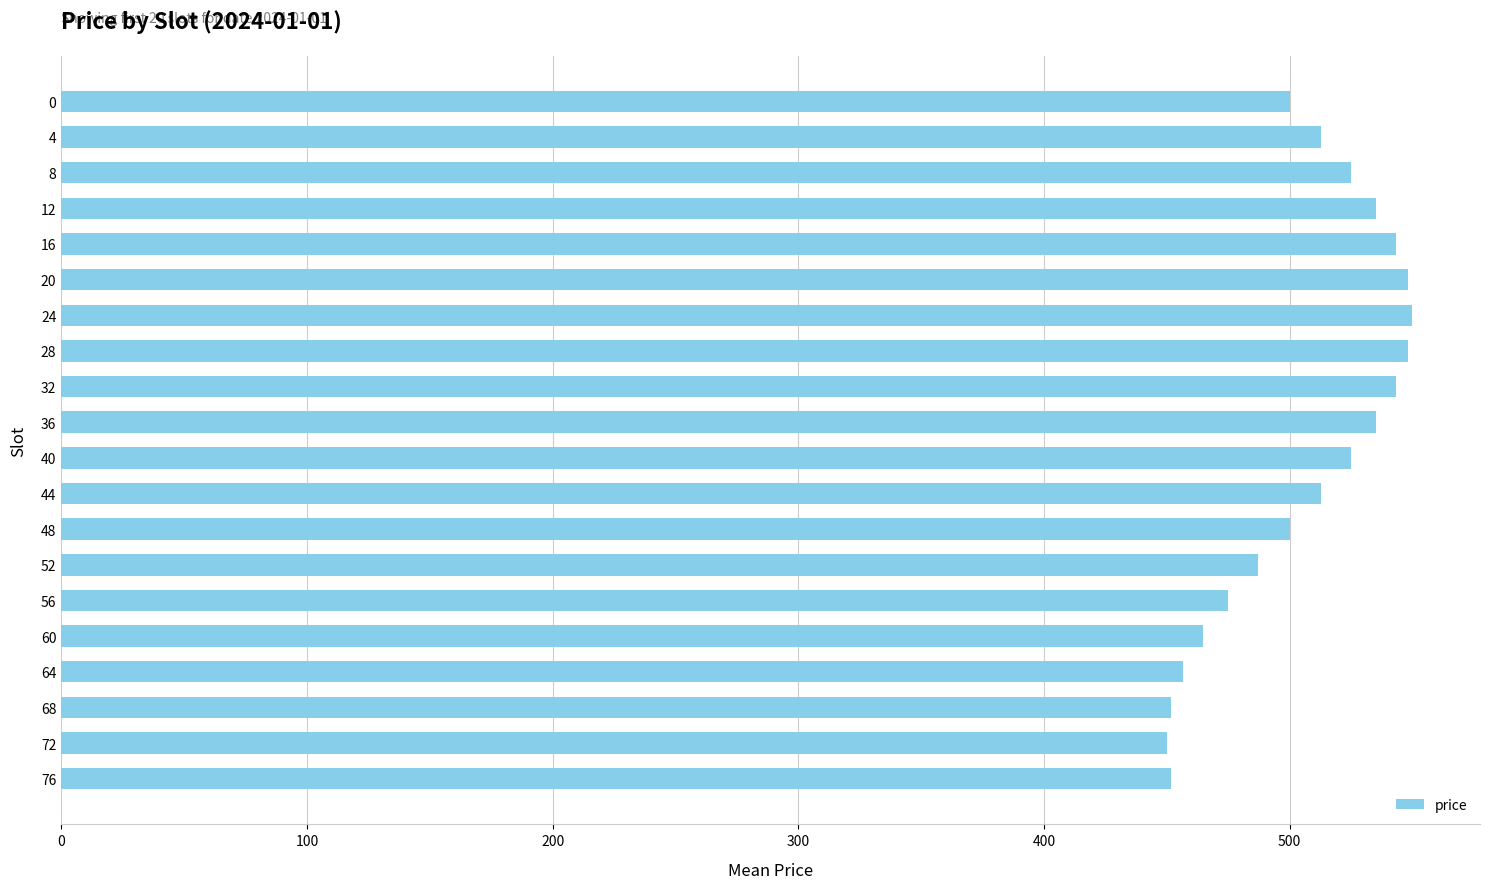

The chart shows a value of 500.0 at 0. True or false?

True